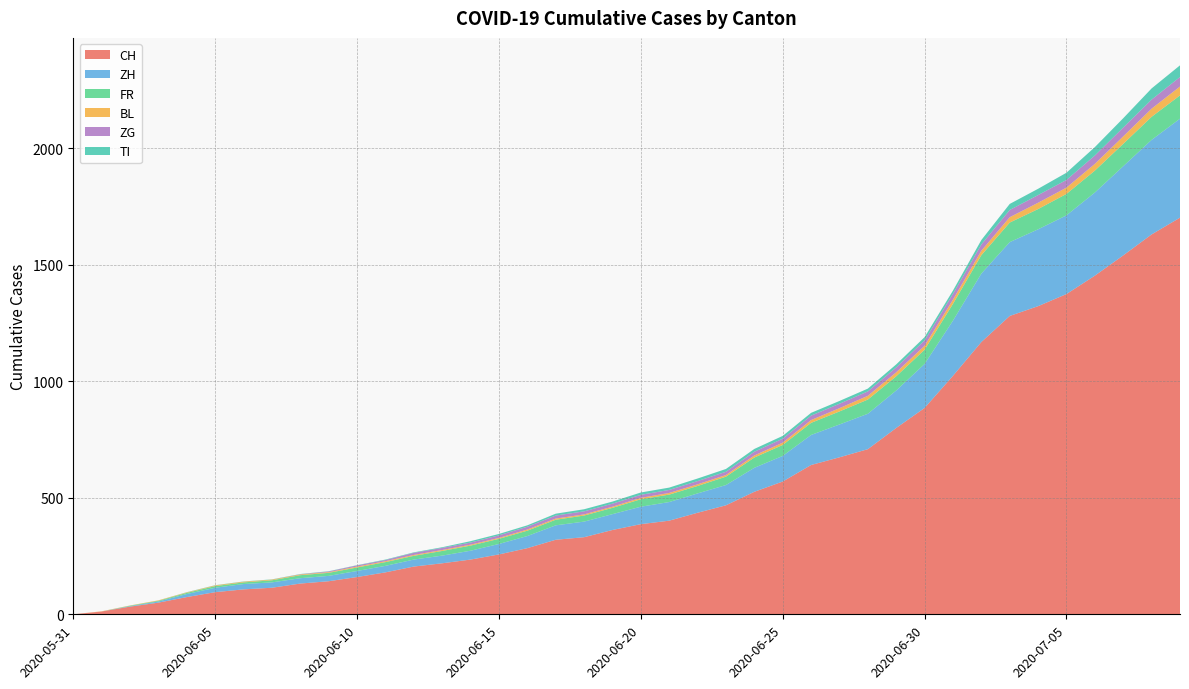

Reading right to left, extract all data points from this chart.

CH: 2020-07-09=1703	2020-07-08=1631	2020-07-07=1541	2020-07-06=1454	2020-07-05=1375	2020-07-04=1323	2020-07-03=1281	2020-07-02=1169	2020-07-01=1024	2020-06-30=886	2020-06-29=800	2020-06-28=709	2020-06-27=674	2020-06-26=641	2020-06-25=570	2020-06-24=526	2020-06-23=468	2020-06-22=436	2020-06-21=402	2020-06-20=387	2020-06-19=362	2020-06-18=331	2020-06-17=320	2020-06-16=284	2020-06-15=257	2020-06-14=235	2020-06-13=219	2020-06-12=205	2020-06-11=180	2020-06-10=160	2020-06-09=142	2020-06-08=132	2020-06-07=114	2020-06-06=107	2020-06-05=95	2020-06-04=74	2020-06-03=50	2020-06-02=33	2020-06-01=12	2020-05-31=0
ZH: 2020-07-09=425	2020-07-08=406	2020-07-07=383	2020-07-06=357	2020-07-05=338	2020-07-04=330	2020-07-03=317	2020-07-02=294	2020-07-01=237	2020-06-30=189	2020-06-29=161	2020-06-28=152	2020-06-27=141	2020-06-26=129	2020-06-25=110	2020-06-24=103	2020-06-23=87	2020-06-22=83	2020-06-21=80	2020-06-20=75	2020-06-19=68	2020-06-18=67	2020-06-17=62	2020-06-16=52	2020-06-15=45	2020-06-14=38	2020-06-13=33	2020-06-12=30	2020-06-11=28	2020-06-10=26	2020-06-09=23	2020-06-08=23	2020-06-07=23	2020-06-06=23	2020-06-05=19	2020-06-04=13	2020-06-03=5	2020-06-02=2	2020-06-01=0	2020-05-31=0
FR: 2020-07-09=100	2020-07-08=99	2020-07-07=96	2020-07-06=94	2020-07-05=92	2020-07-04=87	2020-07-03=84	2020-07-02=79	2020-07-01=72	2020-06-30=61	2020-06-29=61	2020-06-28=61	2020-06-27=56	2020-06-26=52	2020-06-25=47	2020-06-24=44	2020-06-23=36	2020-06-22=32	2020-06-21=32	2020-06-20=32	2020-06-19=27	2020-06-18=26	2020-06-17=24	2020-06-16=23	2020-06-15=22	2020-06-14=22	2020-06-13=20	2020-06-12=16	2020-06-11=16	2020-06-10=15	2020-06-09=13	2020-06-08=13	2020-06-07=9	2020-06-06=7	2020-06-05=7	2020-06-04=5	2020-06-03=3	2020-06-02=2	2020-06-01=0	2020-05-31=0
BL: 2020-07-09=38	2020-07-08=35	2020-07-07=32	2020-07-06=29	2020-07-05=27	2020-07-04=27	2020-07-03=23	2020-07-02=19	2020-07-01=18	2020-06-30=17	2020-06-29=17	2020-06-28=16	2020-06-27=14	2020-06-26=12	2020-06-25=10	2020-06-24=9	2020-06-23=7	2020-06-22=7	2020-06-21=7	2020-06-20=6	2020-06-19=5	2020-06-18=5	2020-06-17=5	2020-06-16=5	2020-06-15=4	2020-06-14=4	2020-06-13=4	2020-06-12=4	2020-06-11=4	2020-06-10=4	2020-06-09=3	2020-06-08=3	2020-06-07=3	2020-06-06=3	2020-06-05=3	2020-06-04=2	2020-06-03=2	2020-06-02=1	2020-06-01=1	2020-05-31=0
ZG: 2020-07-09=41	2020-07-08=39	2020-07-07=38	2020-07-06=36	2020-07-05=33	2020-07-04=33	2020-07-03=31	2020-07-02=27	2020-07-01=25	2020-06-30=23	2020-06-29=21	2020-06-28=19	2020-06-27=19	2020-06-26=19	2020-06-25=17	2020-06-24=16	2020-06-23=14	2020-06-22=14	2020-06-21=13	2020-06-20=13	2020-06-19=13	2020-06-18=13	2020-06-17=13	2020-06-16=12	2020-06-15=11	2020-06-14=9	2020-06-13=9	2020-06-12=9	2020-06-11=5	2020-06-10=5	2020-06-09=3	2020-06-08=1	2020-06-07=0	2020-06-06=0	2020-06-05=0	2020-06-04=0	2020-06-03=0	2020-06-02=0	2020-06-01=0	2020-05-31=0
TI: 2020-07-09=50	2020-07-08=48	2020-07-07=40	2020-07-06=36	2020-07-05=31	2020-07-04=27	2020-07-03=26	2020-07-02=19	2020-07-01=14	2020-06-30=14	2020-06-29=13	2020-06-28=12	2020-06-27=12	2020-06-26=12	2020-06-25=12	2020-06-24=12	2020-06-23=12	2020-06-22=11	2020-06-21=10	2020-06-20=10	2020-06-19=9	2020-06-18=9	2020-06-17=8	2020-06-16=6	2020-06-15=6	2020-06-14=6	2020-06-13=3	2020-06-12=2	2020-06-11=2	2020-06-10=1	2020-06-09=1	2020-06-08=1	2020-06-07=1	2020-06-06=1	2020-06-05=1	2020-06-04=1	2020-06-03=0	2020-06-02=0	2020-06-01=0	2020-05-31=0